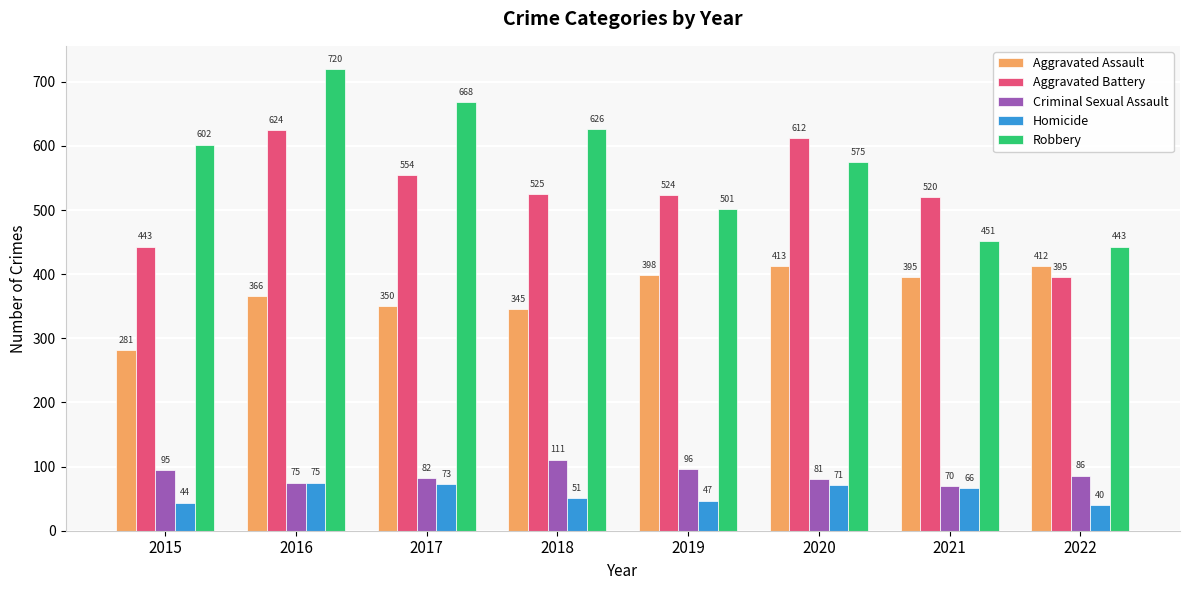

The value of Aggravated Assault at 2015 is 281. True or false?

True